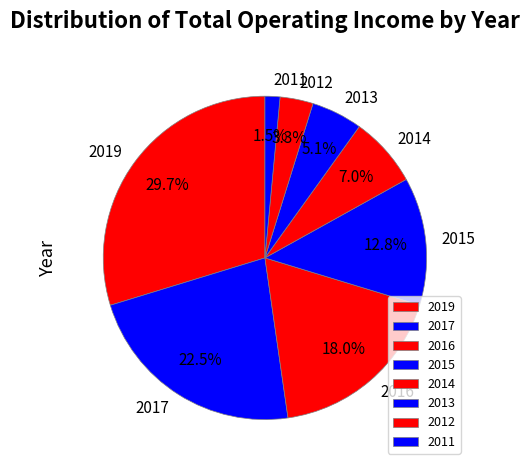

Does 2016 represent more than half of the total?

No